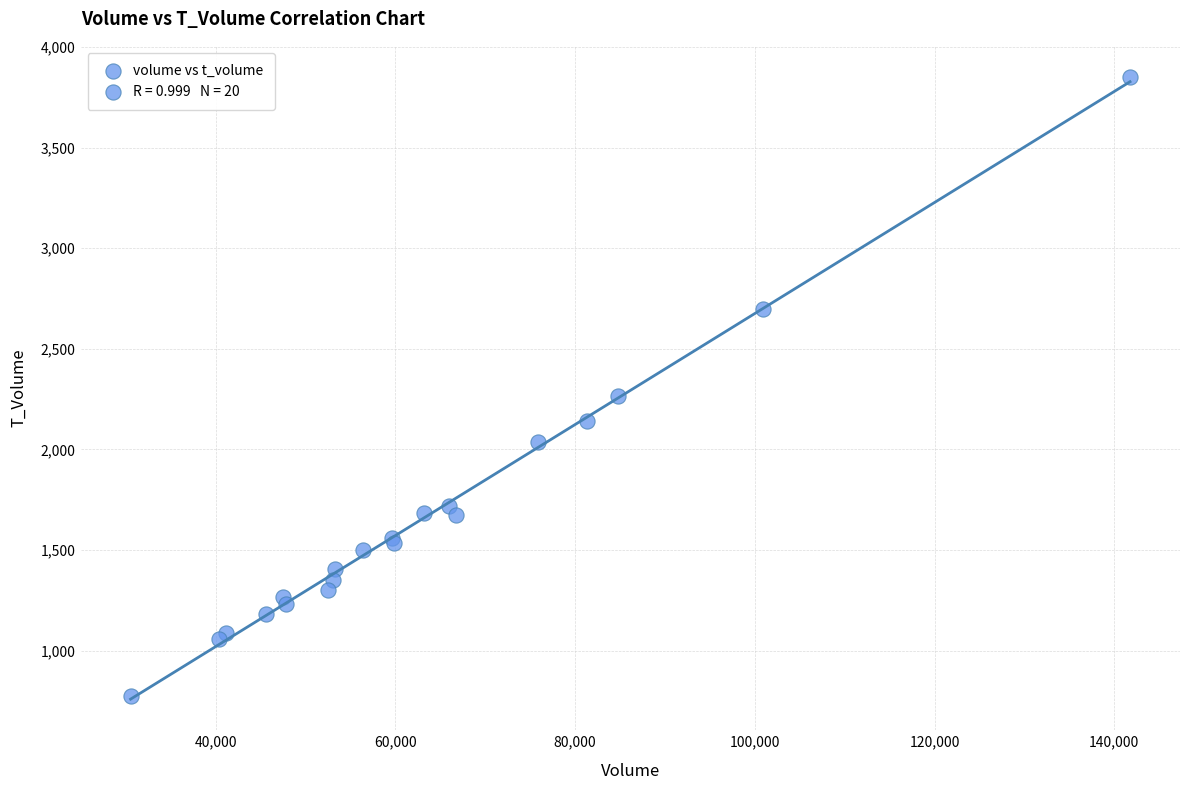

What Y value in the scatter plot is closest to 2311?

2267